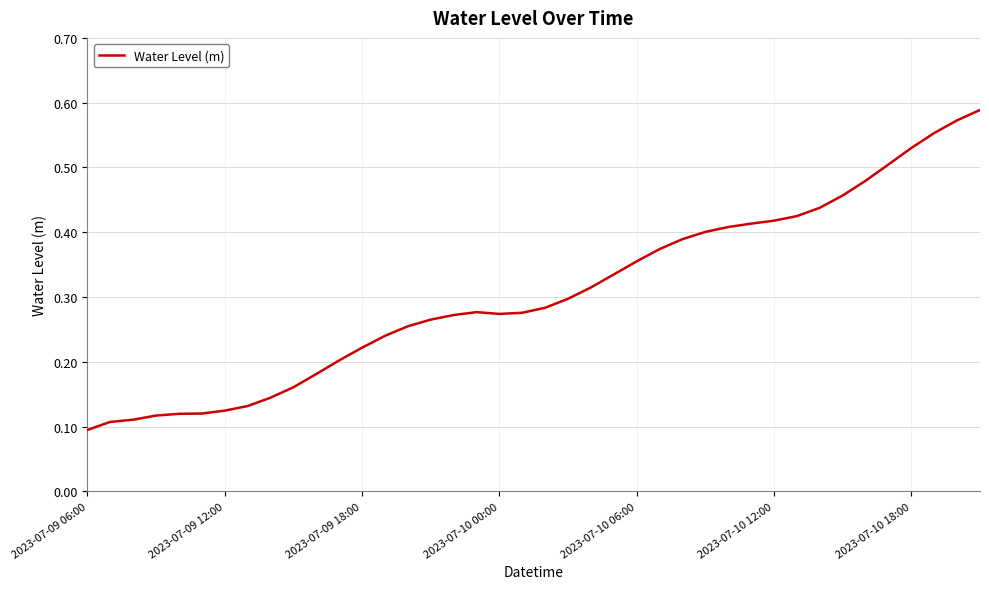

Does the chart display data point markers on the line(s)?

No